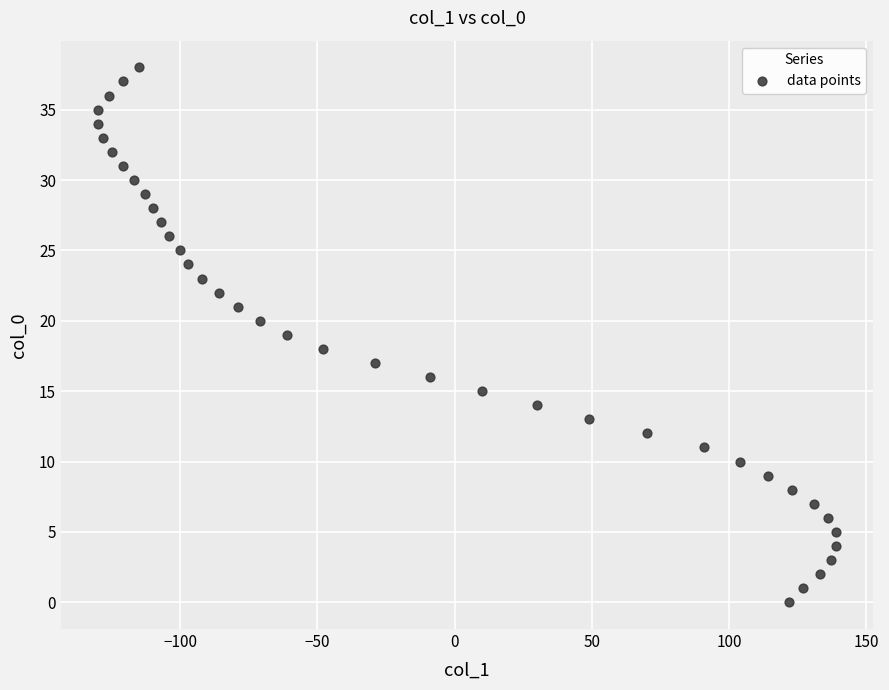

What is the range of X values (max minus min)?

269